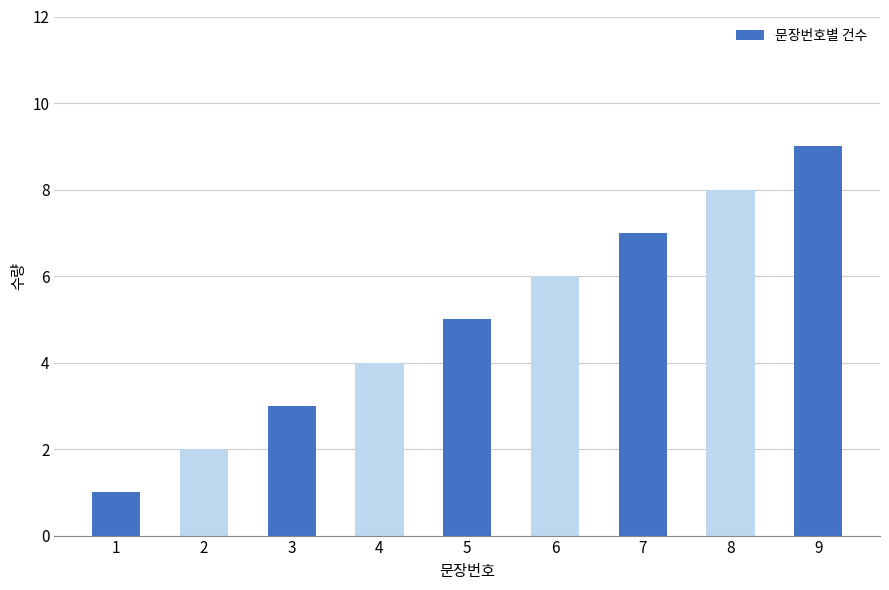

Rank the categories by value from lowest to highest.

1, 2, 3, 4, 5, 6, 7, 8, 9